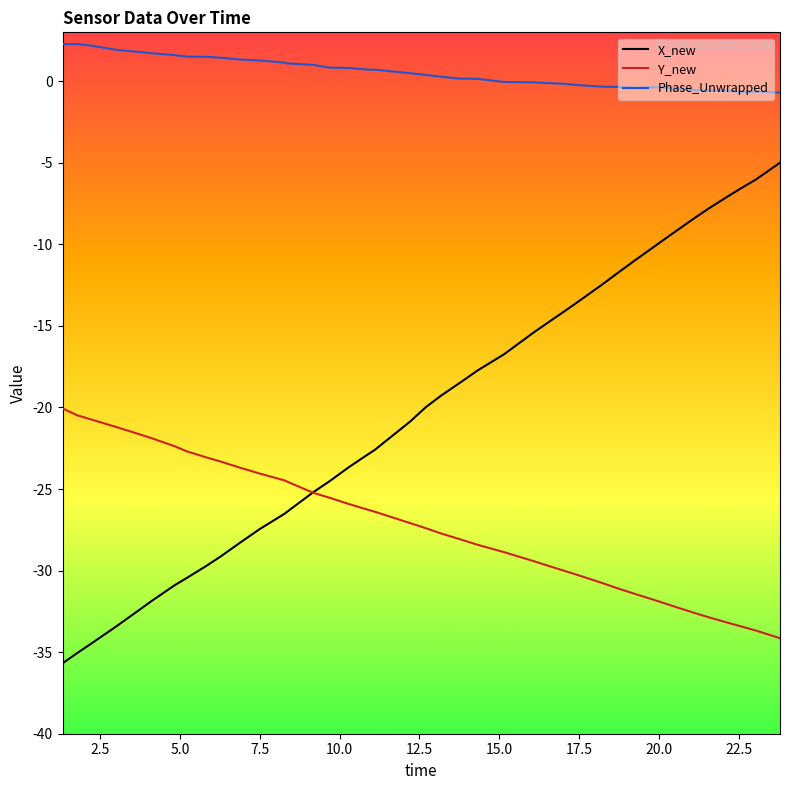

Which series has the largest total across all categories?

Phase_Unwrapped